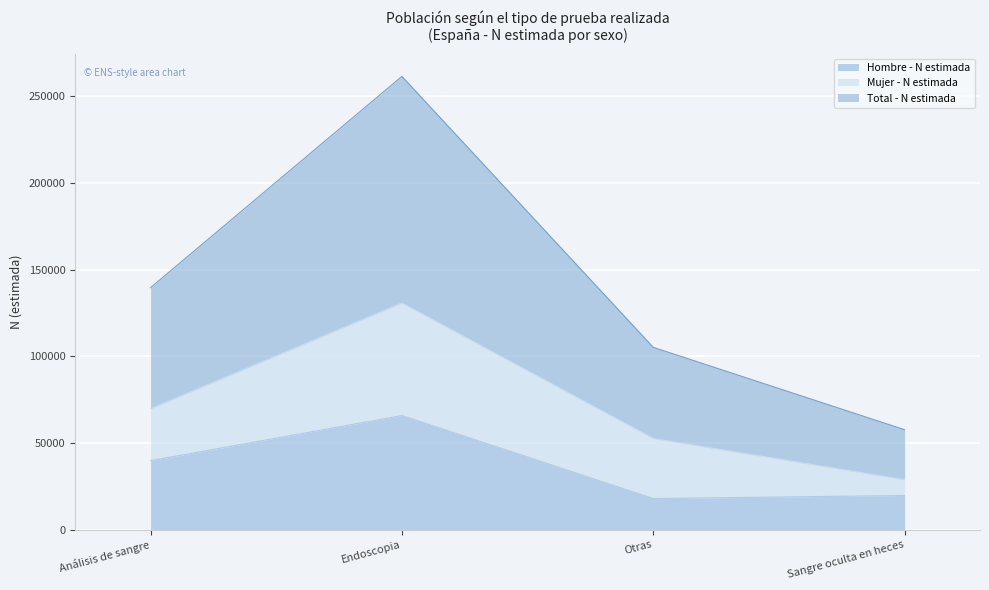

What is the difference between the Total - N estimada values at Análisis de sangre and Sangre oculta en heces?

81965